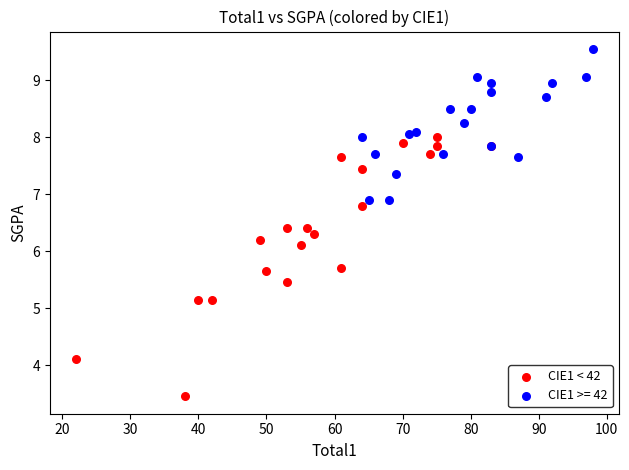

Which series has the widest spread of Y values?

CIE1 < 42